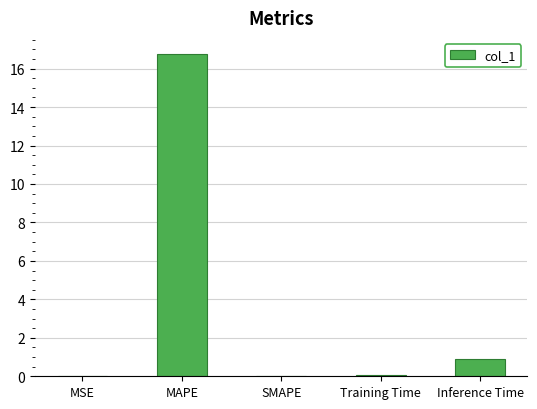

At which label is the value closest to 8?

Inference Time